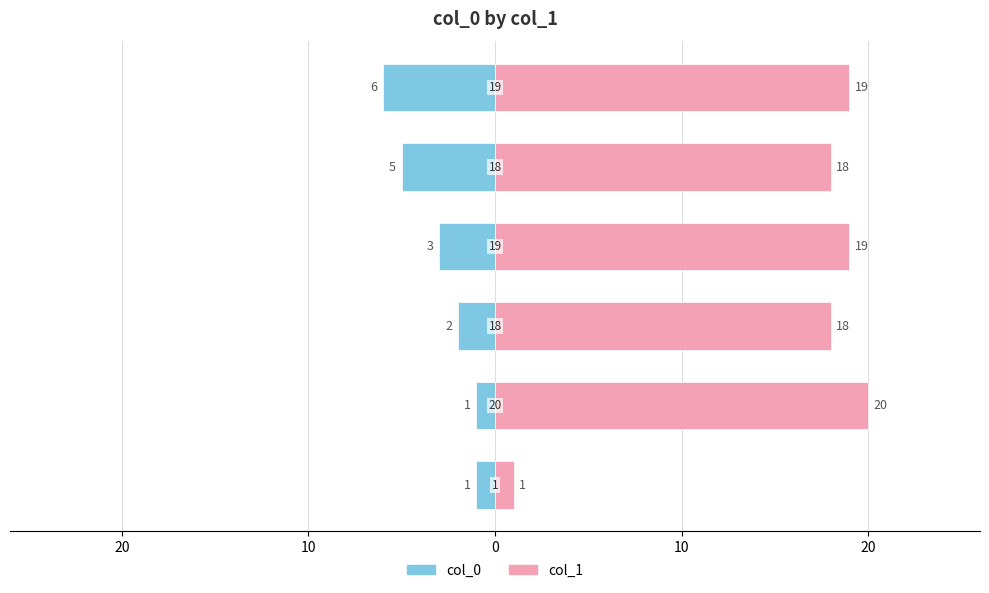

The col_1 series shows 7 at 10. True or false?

False